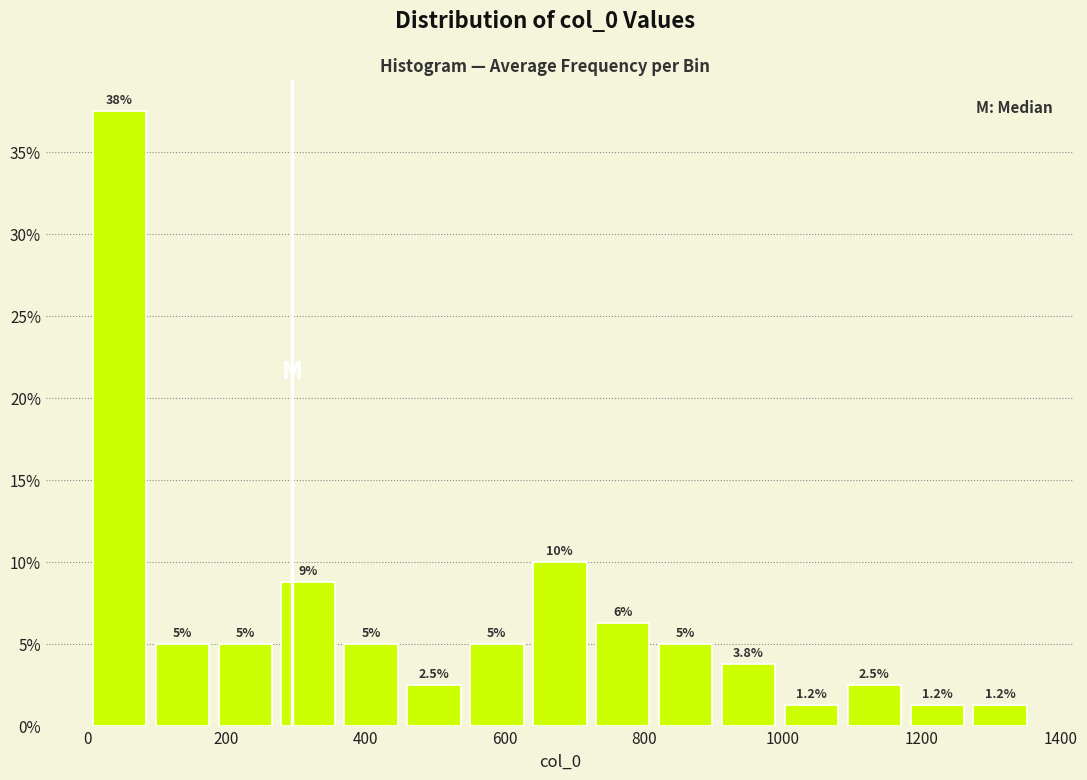

Over which range of the x-axis is the bar tallest?

0 to 100